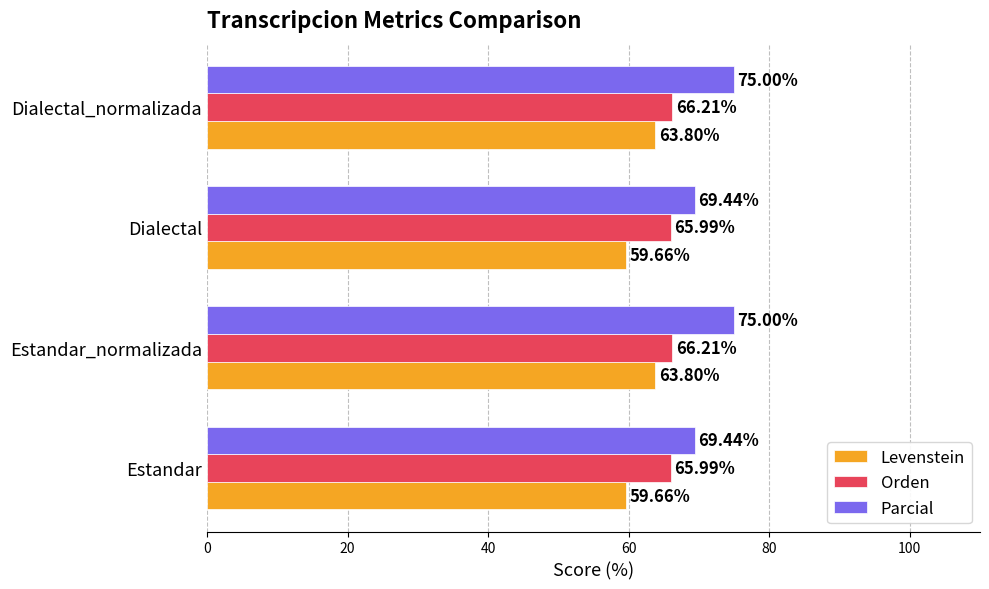

What is the sum of the Levenstein values at Dialectal_normalizada and Estandar_normalizada?

127.6